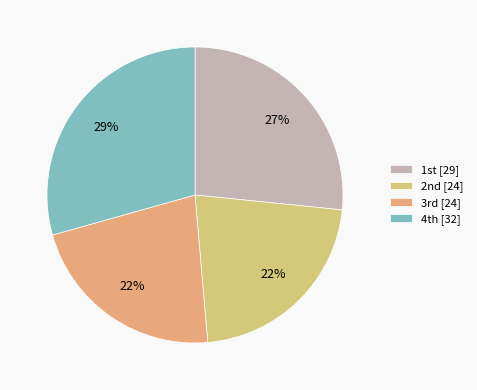

How many segments does this pie chart have?

4